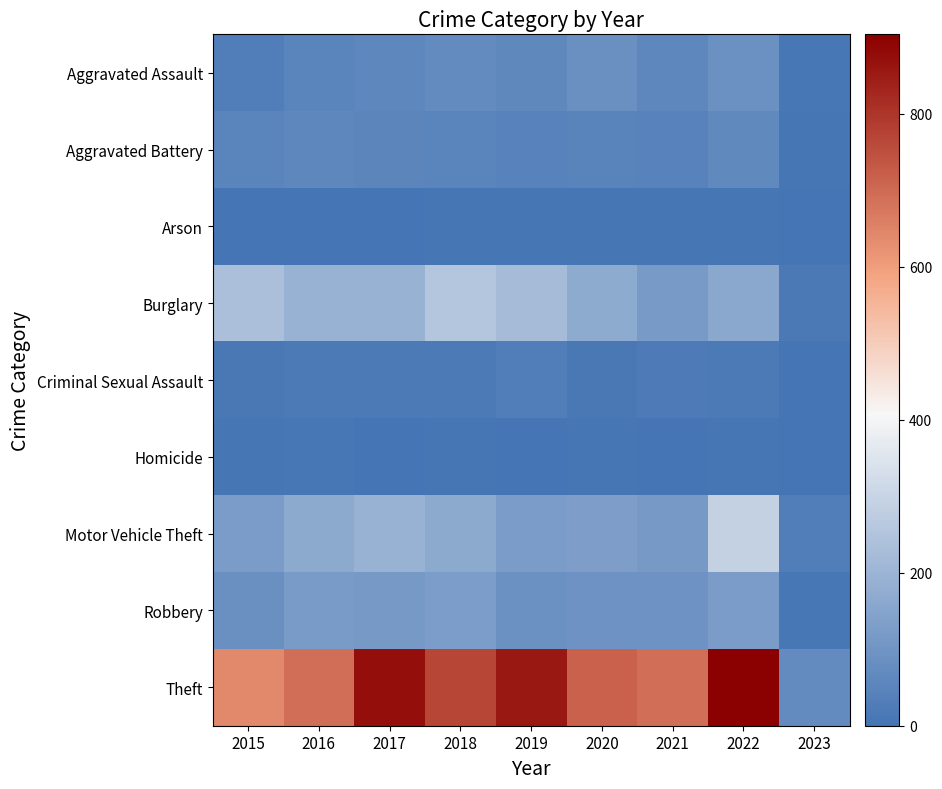

Reading right to left, what are all the values shown in this chart?

Aggravated Assault: 2023=9	2022=89	2021=58	2020=88	2019=61	2018=72	2017=59	2016=50	2015=31
Aggravated Battery: 2023=7	2022=66	2021=43	2020=48	2019=45	2018=52	2017=54	2016=60	2015=50
Arson: 2023=0	2022=7	2021=6	2020=4	2019=5	2018=6	2017=1	2016=3	2015=3
Burglary: 2023=15	2022=161	2021=117	2020=167	2019=221	2018=257	2017=192	2016=194	2015=236
Criminal Sexual Assault: 2023=2	2022=20	2021=24	2020=13	2019=29	2018=19	2017=19	2016=19	2015=13
Homicide: 2023=1	2022=6	2021=2	2020=6	2019=3	2018=5	2017=2	2016=8	2015=4
Motor Vehicle Theft: 2023=30	2022=292	2021=113	2020=134	2019=125	2018=164	2017=191	2016=163	2015=125
Robbery: 2023=8	2022=125	2021=95	2020=94	2019=89	2018=130	2017=115	2016=123	2015=87
Theft: 2023=71	2022=904	2021=691	2020=714	2019=855	2018=767	2017=873	2016=689	2015=641